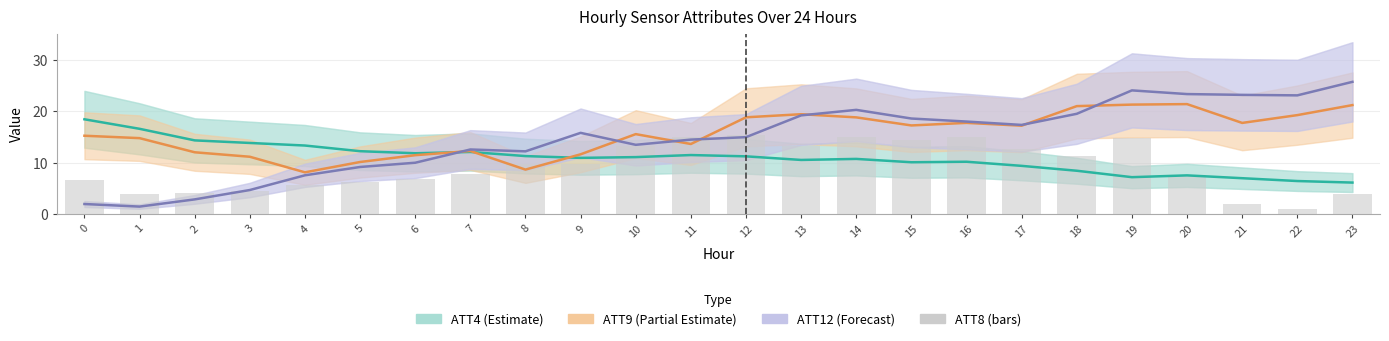

How many distinct data groups are displayed?

4